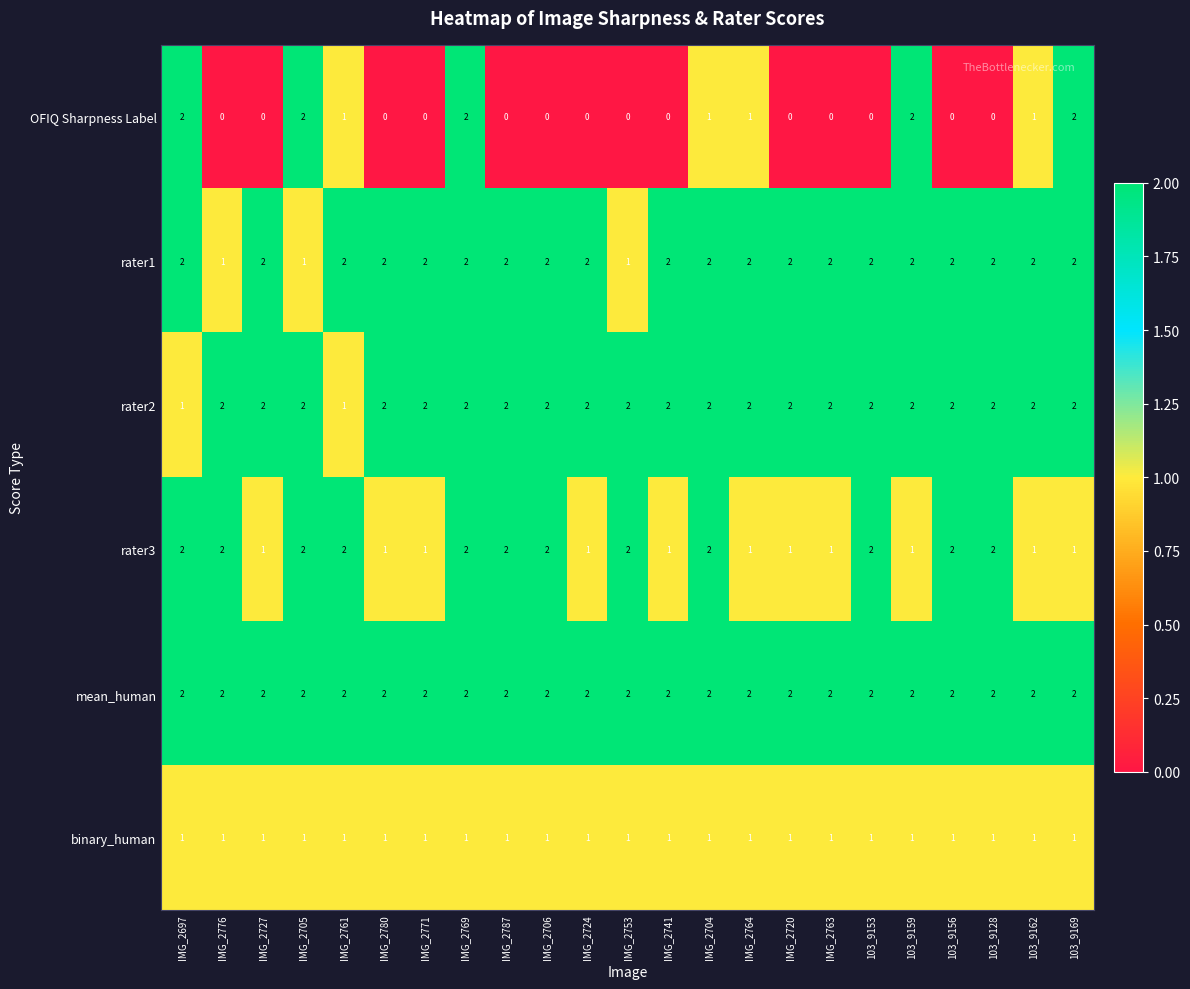

What is the sum of all rater1 values?

43